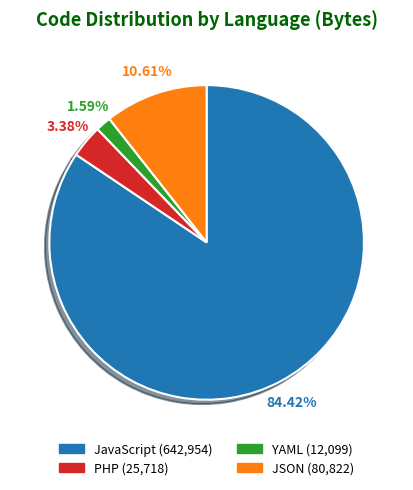

Which has a higher value, PHP (25,718) or YAML (12,099)?

PHP (25,718)